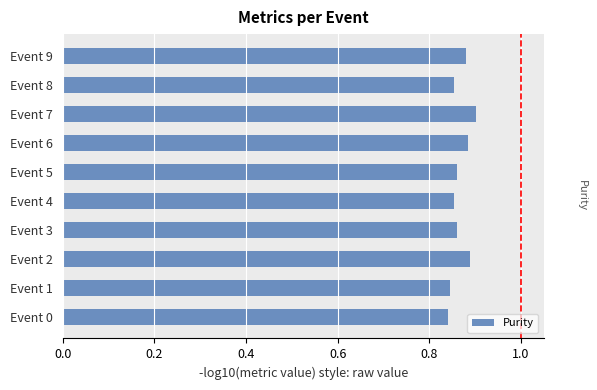

The chart shows a value of 0.3 at Event 1. True or false?

False